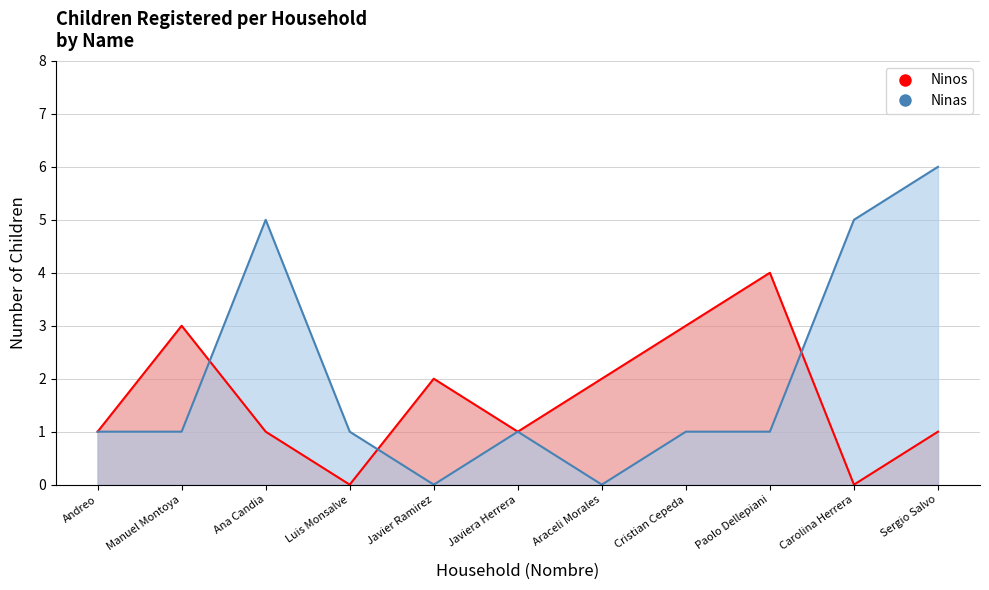

Is it true that Ninas equals 2 at Paolo Dellepiani?

False